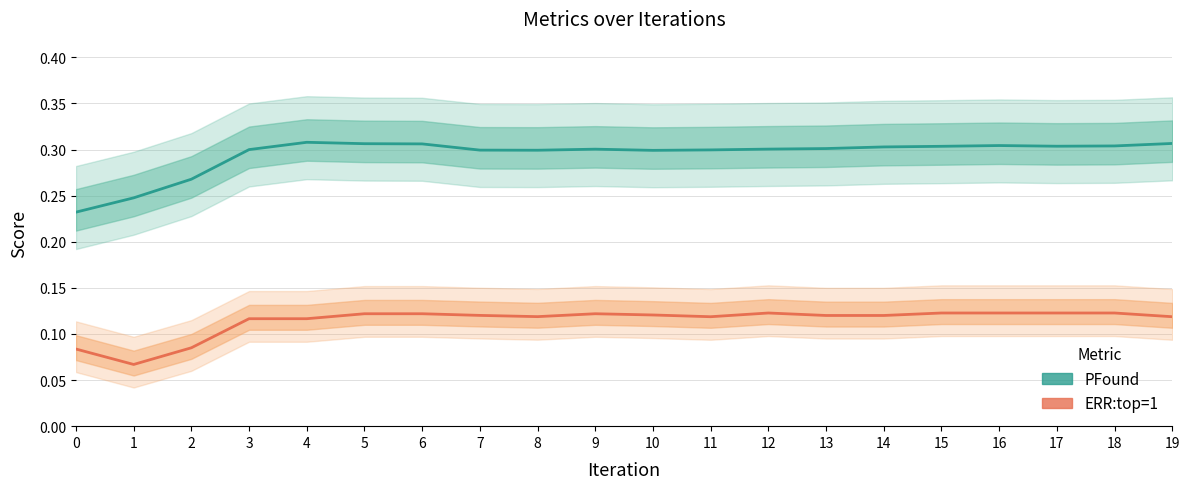

Count the ERR:top=1 values in the range 0 to 1.

20